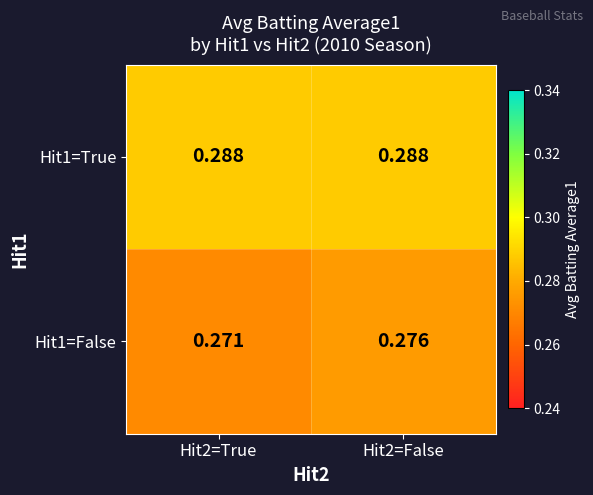

How many categories are shown in the chart?

2